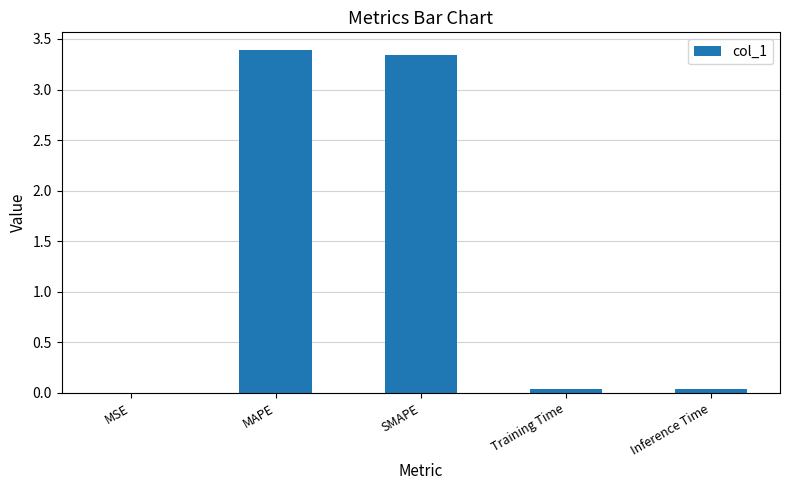

What is the ratio of the value at SMAPE to the value at MAPE?

1.0